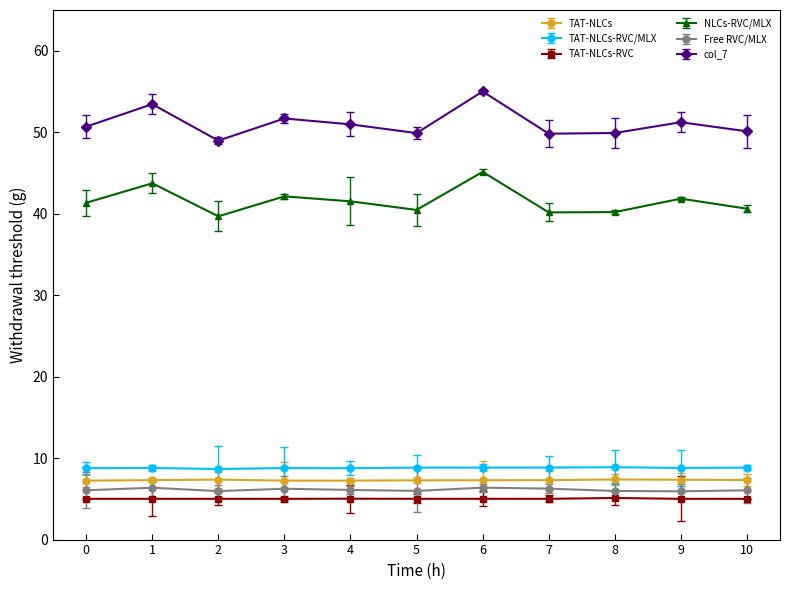

Does the chart display data point markers on the line(s)?

Yes